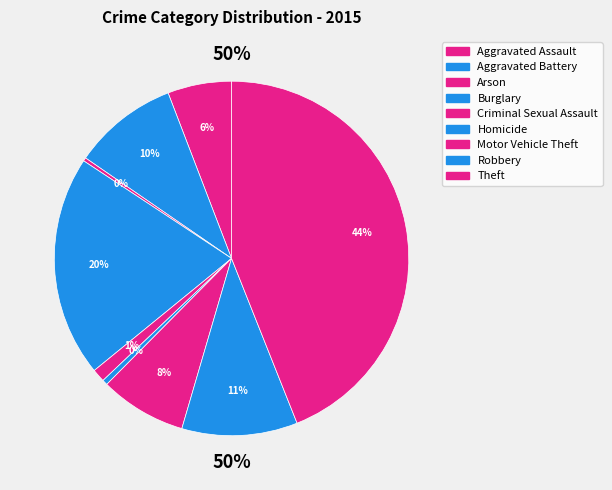

Does Aggravated Battery represent more than half of the total?

No